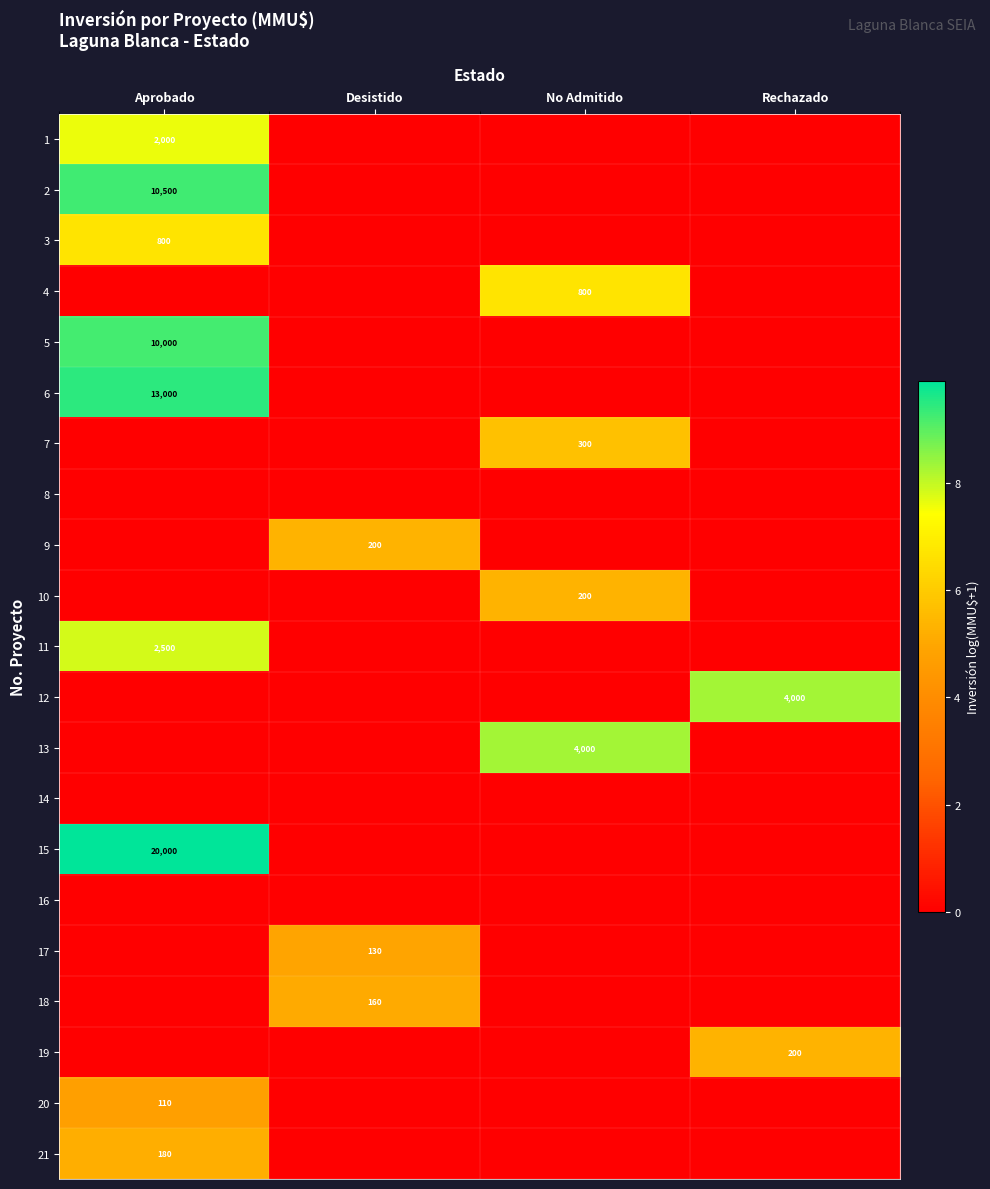

Is it true that 7 equals -1.8 at Aprobado?

False